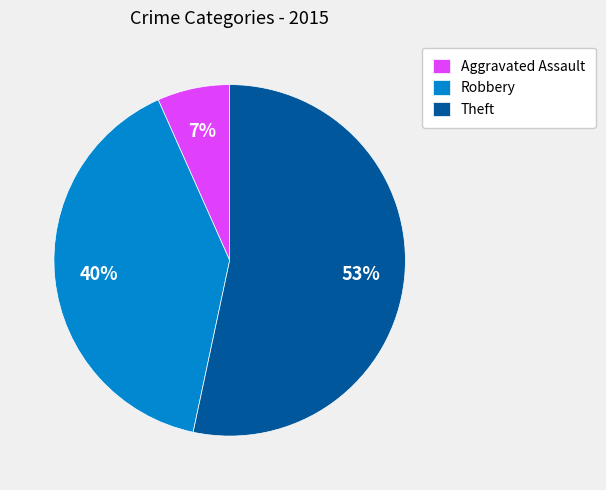

Which category accounts for the majority?

Theft